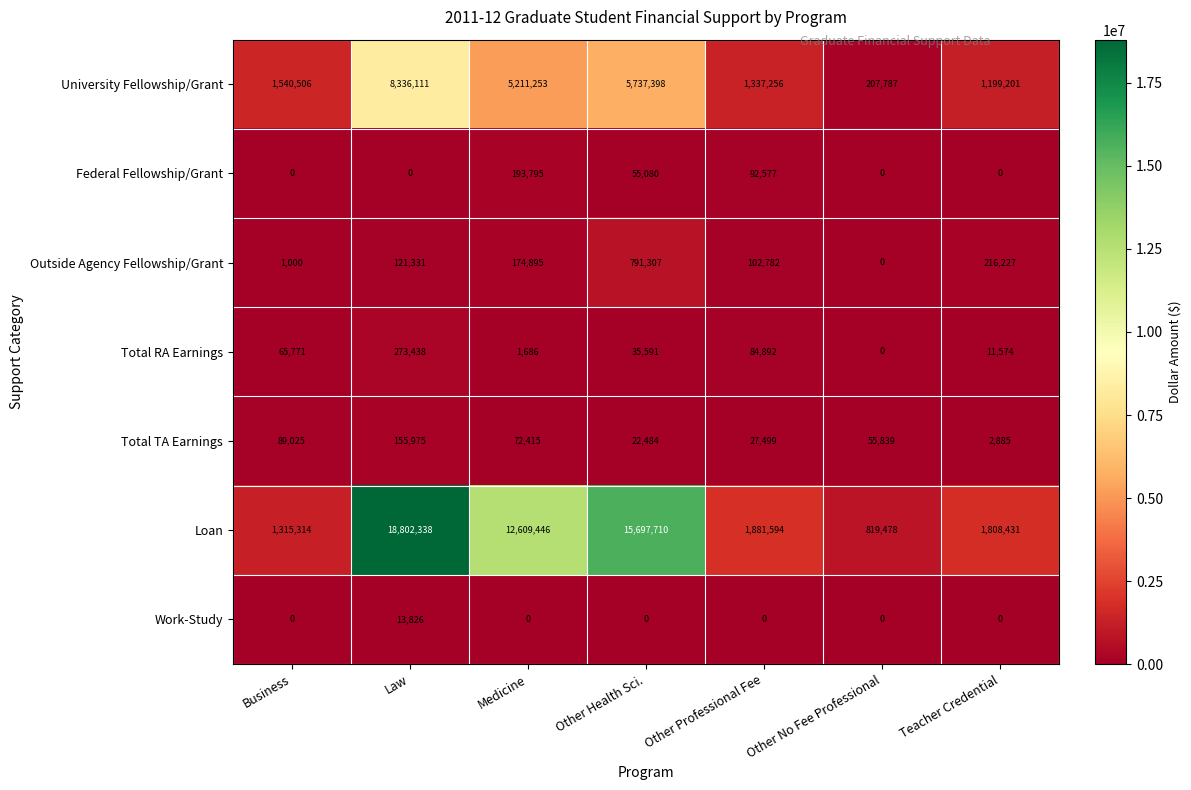

What is the average value of the University Fellowship/Grant series?

3367073